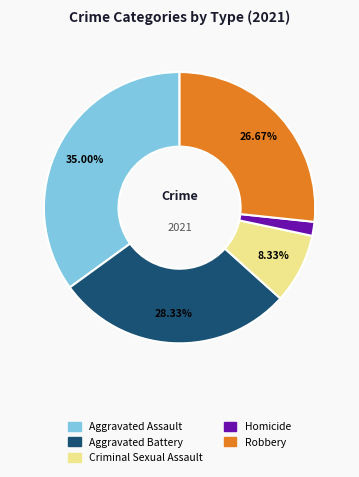

Do Criminal Sexual Assault and Homicide together represent more than half of the pie?

No